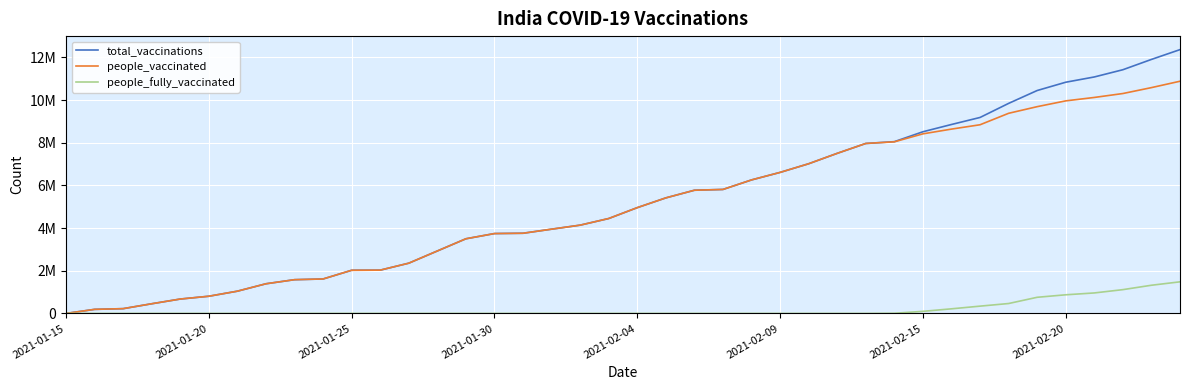

Does the chart display data point markers on the line(s)?

No